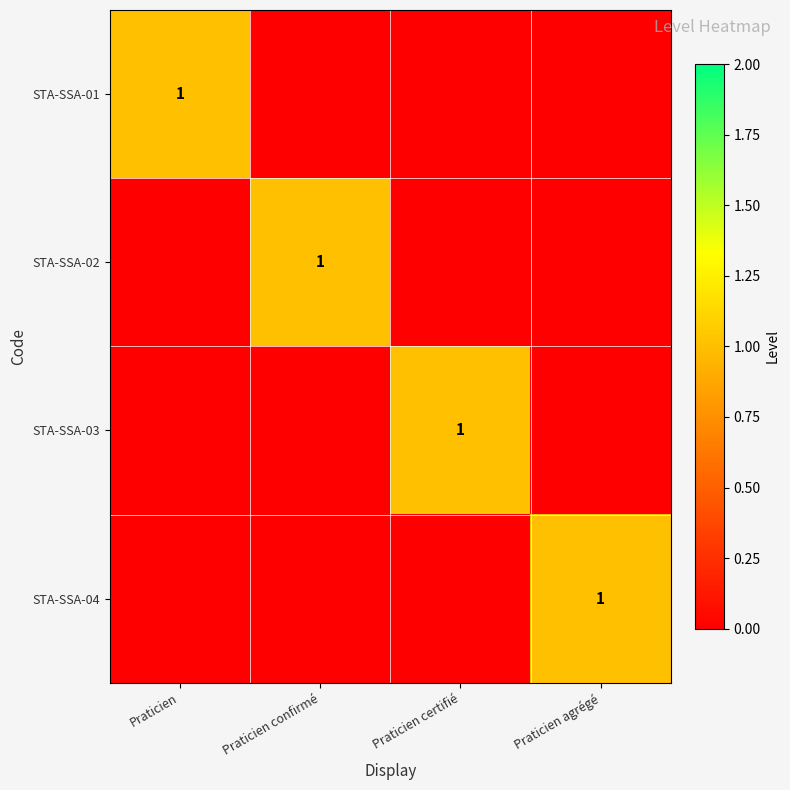

True or false: STA-SSA-04 has a value of 1 at Praticien agrégé.

True